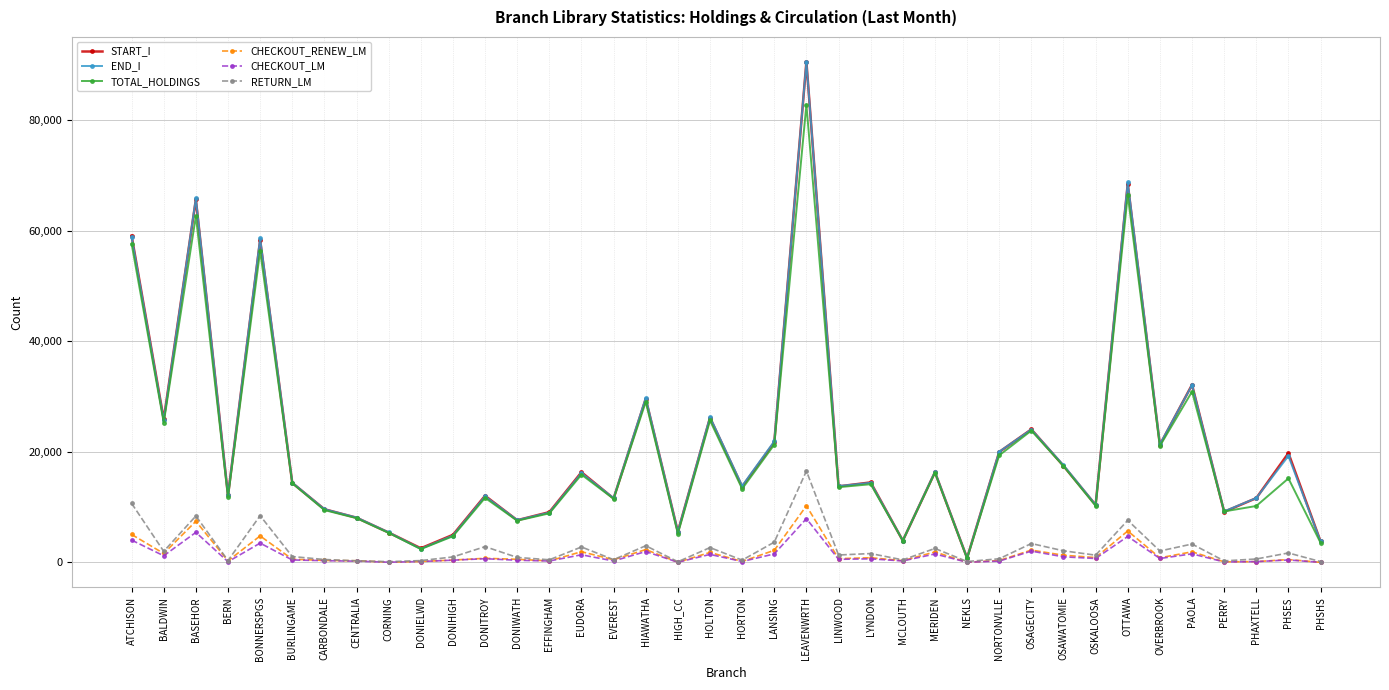

At which category is the sum across all series the highest?

LEAVENWRTH